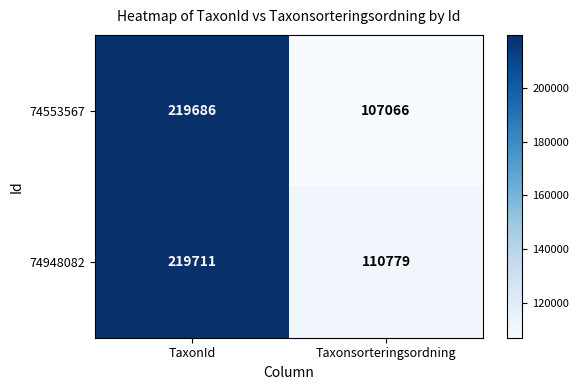

Which series changed the most between TaxonId and Taxonsorteringsordning?

74553567